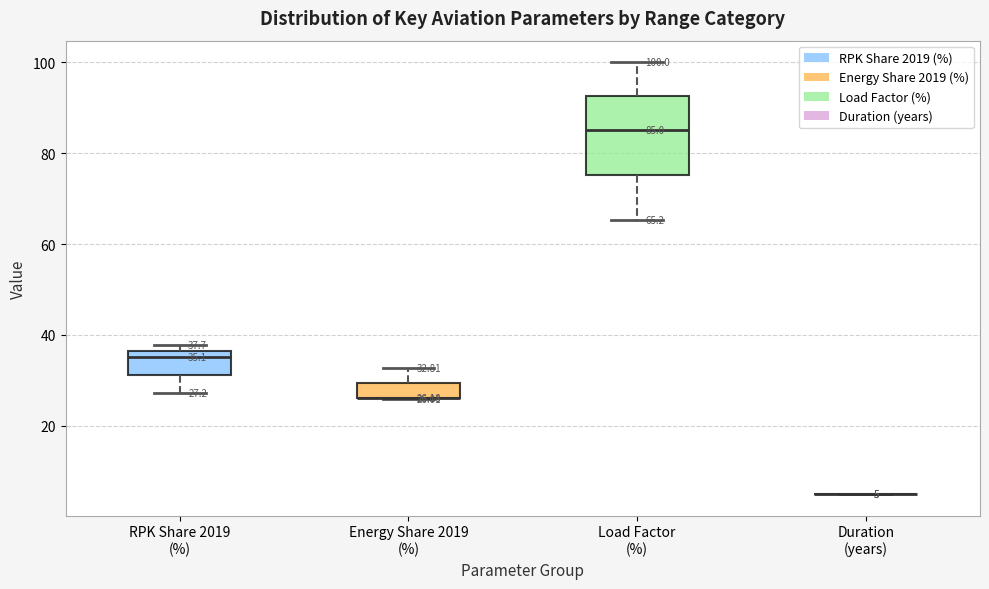

Comparing the boxes themselves (not the whiskers), which one is the tallest?

Load Factor (%)